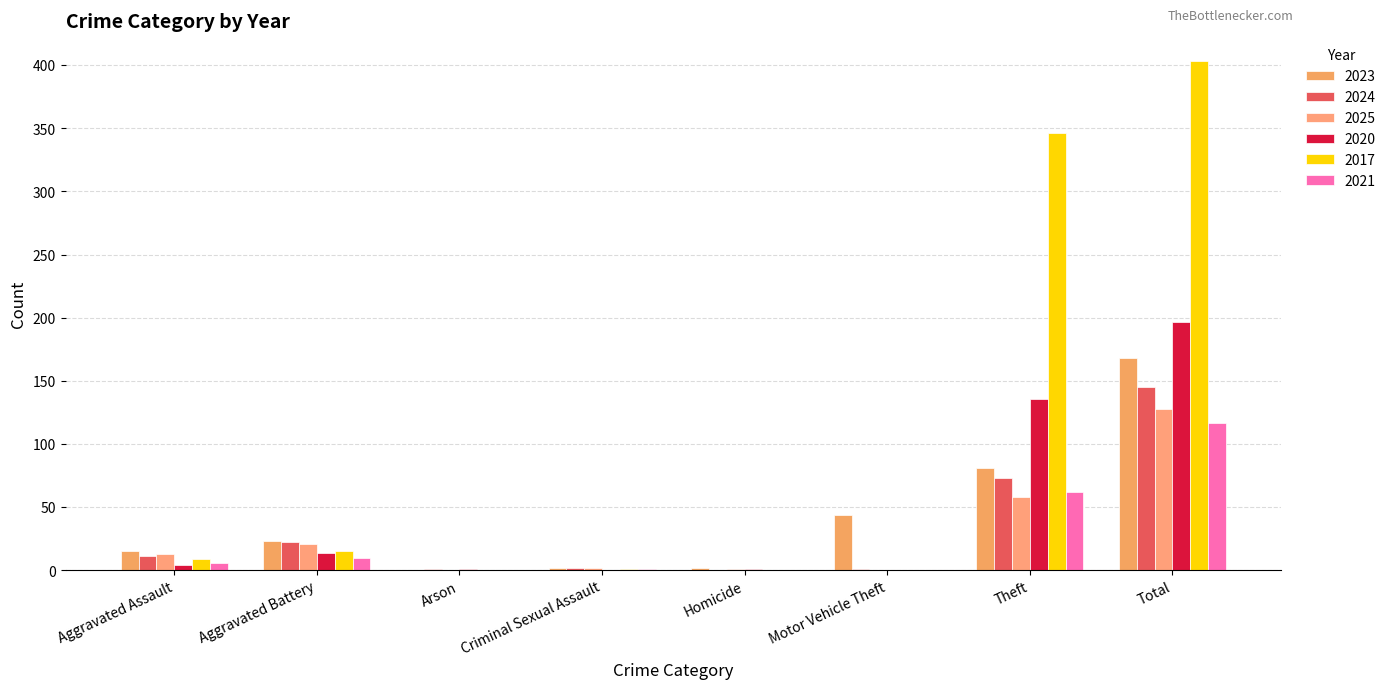

What is the label of the 7th bar from the right?

Aggravated Battery